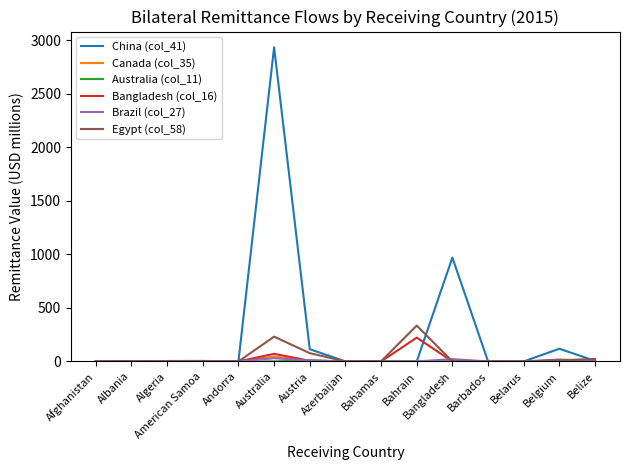

Does the chart have visible grid lines?

No